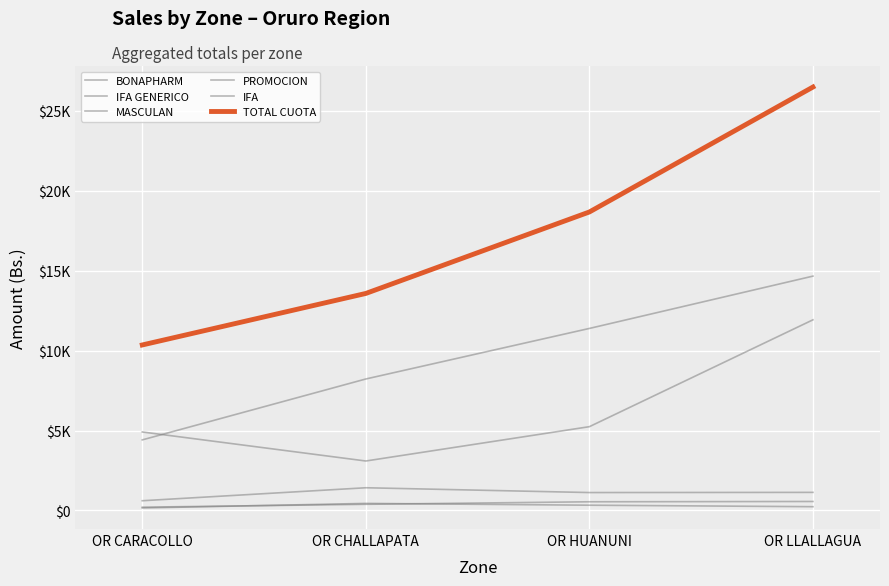

Is this an area chart (filled region under the line)?

No